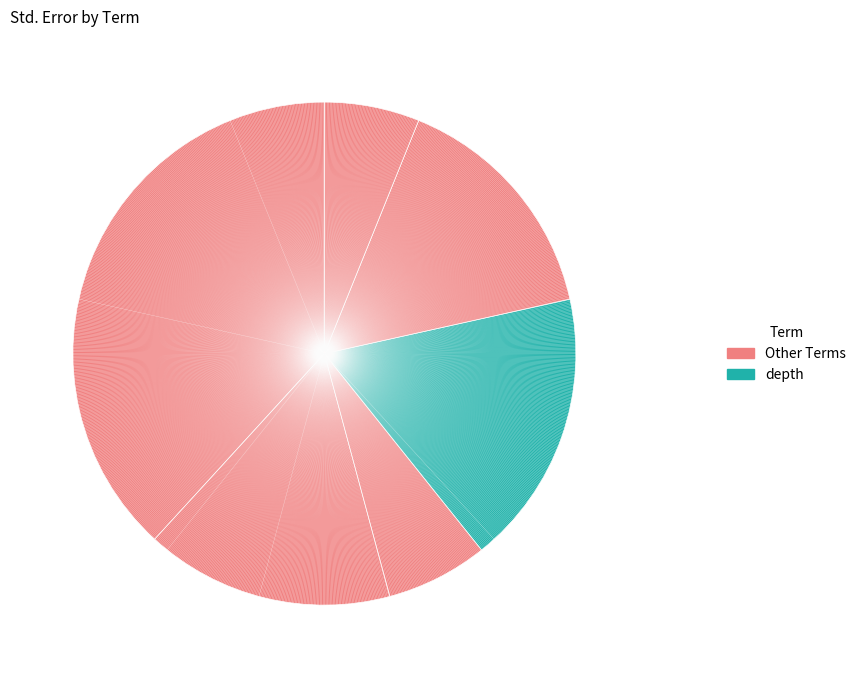

How many segments does this pie chart have?

6